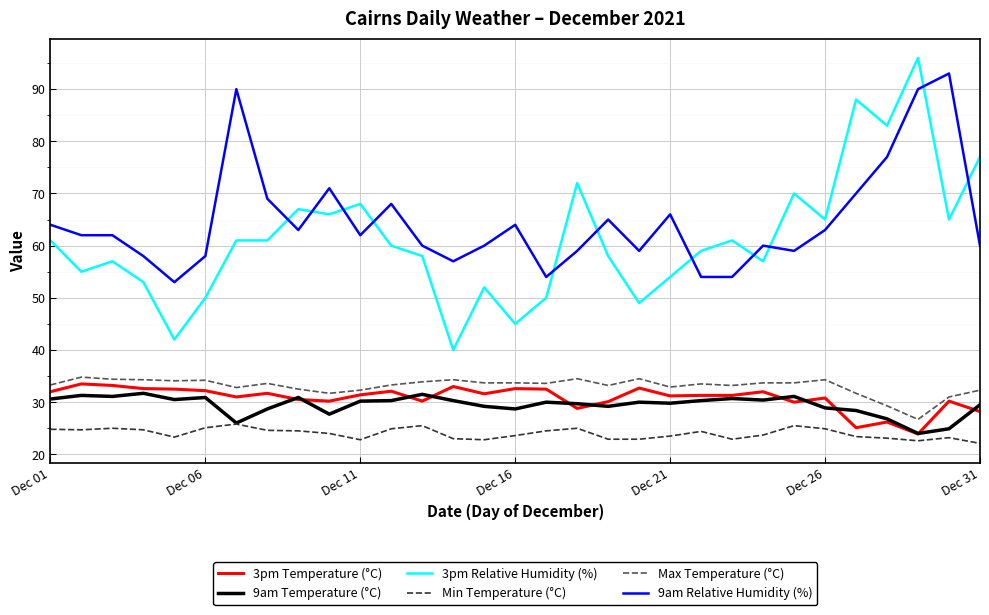

What is the minimum value shown in the chart?

22.1